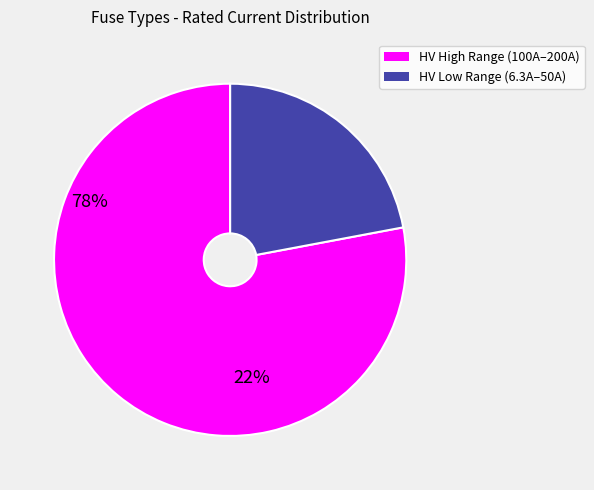

Does any single category account for the majority?

Yes